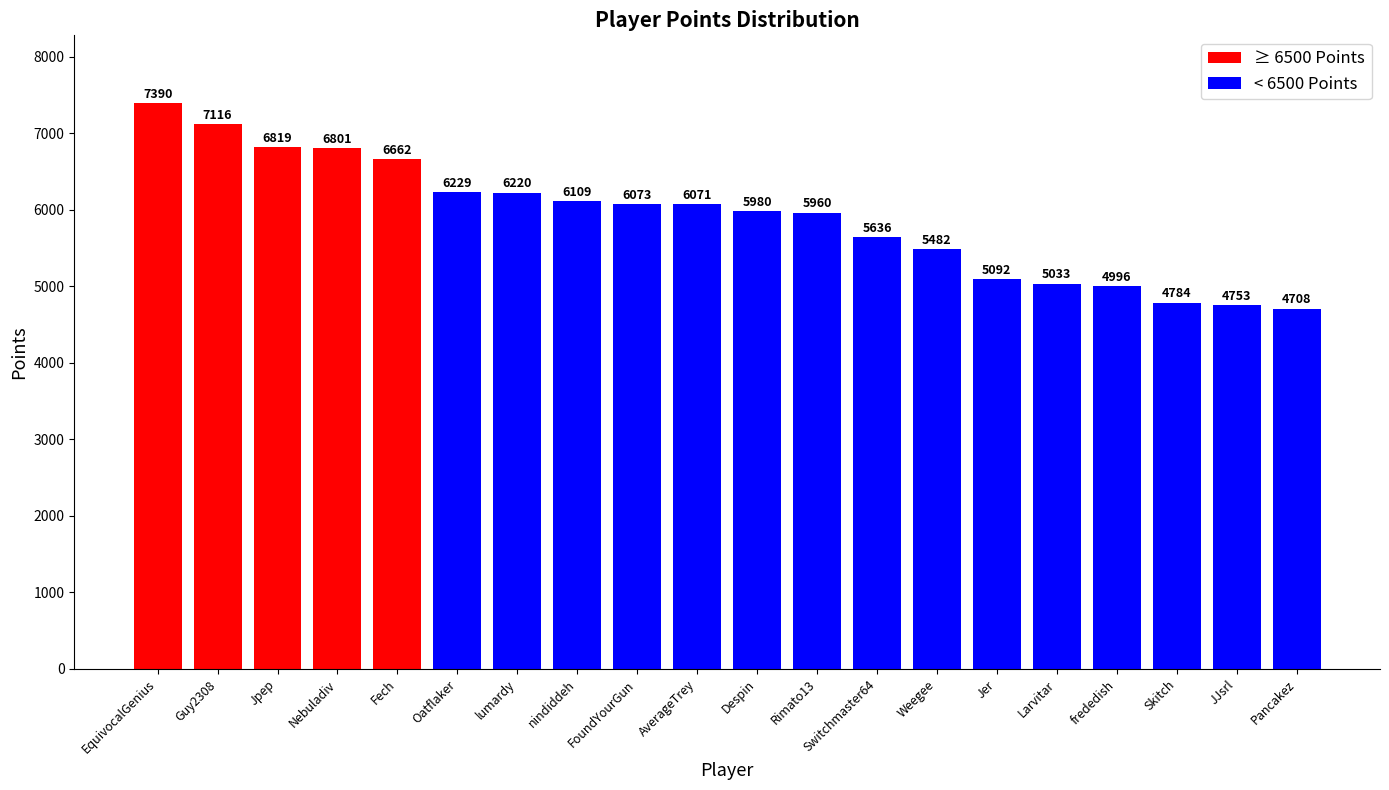

The chart shows a value of 9191 at Oatflaker. True or false?

False